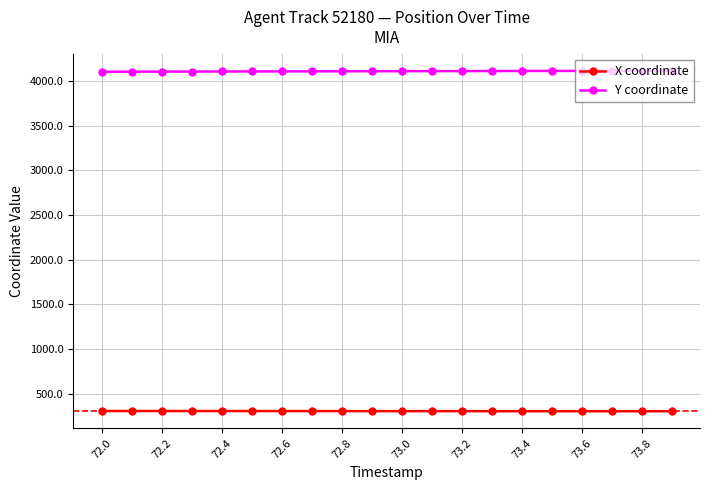

What is the value of the X coordinate point at the 20th from the left?

305.6